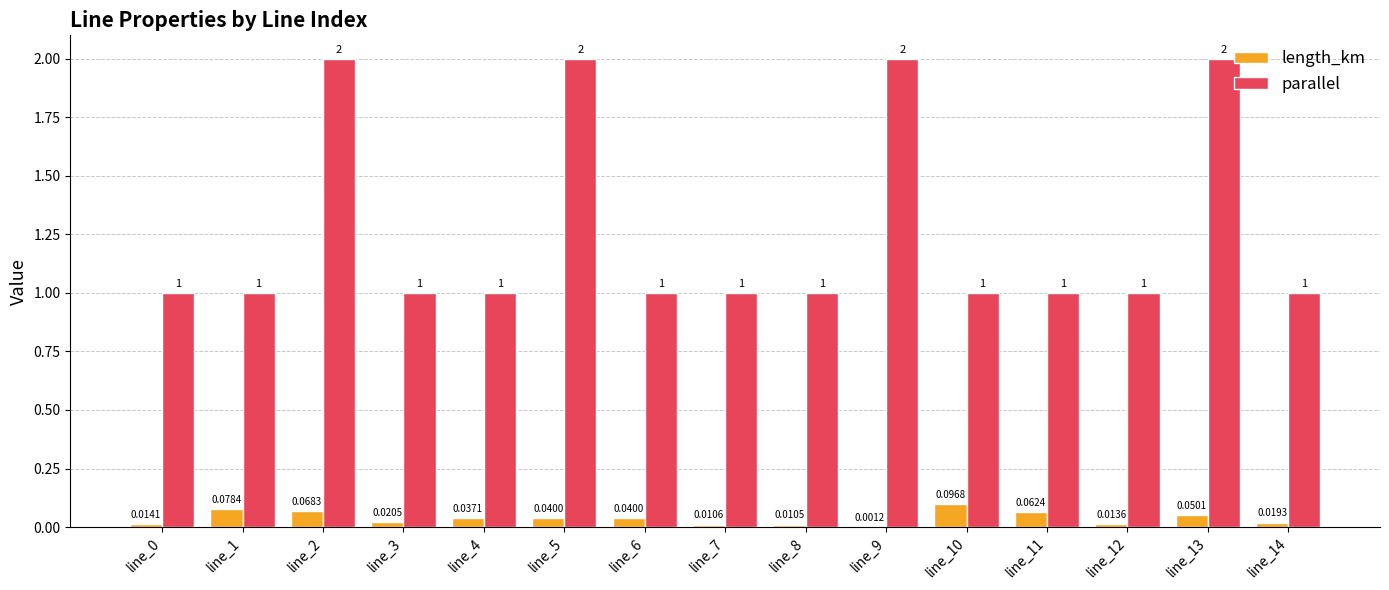

How many values in the parallel series exceed 1?

4